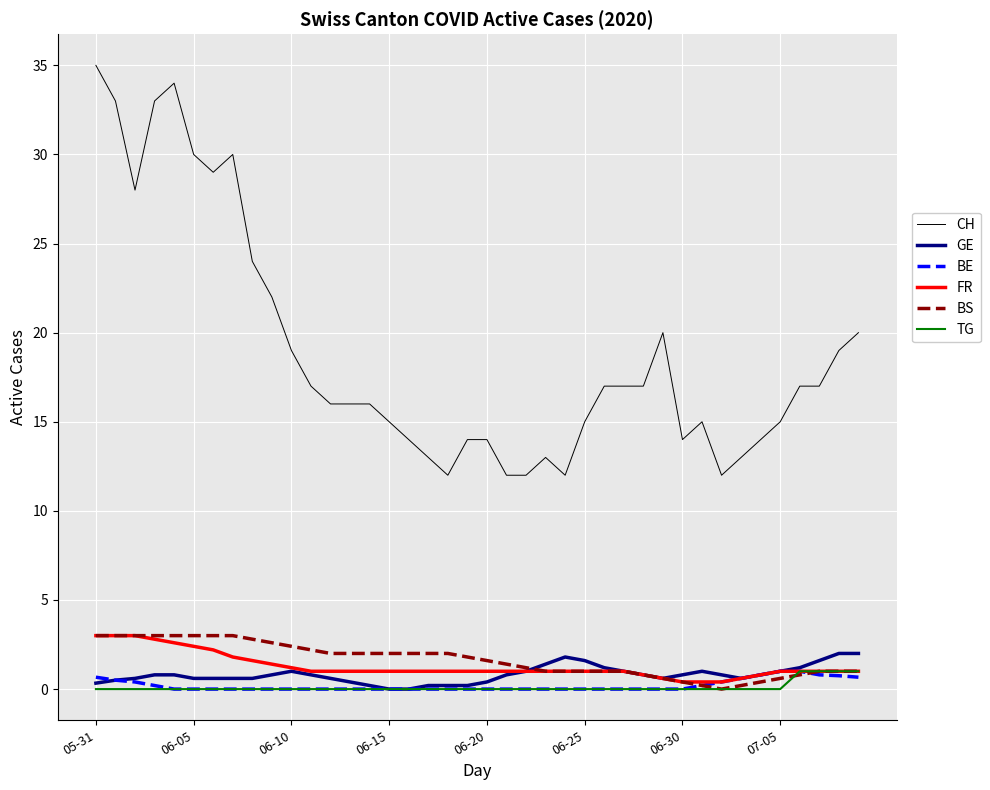

Which series has the largest total across all categories?

CH